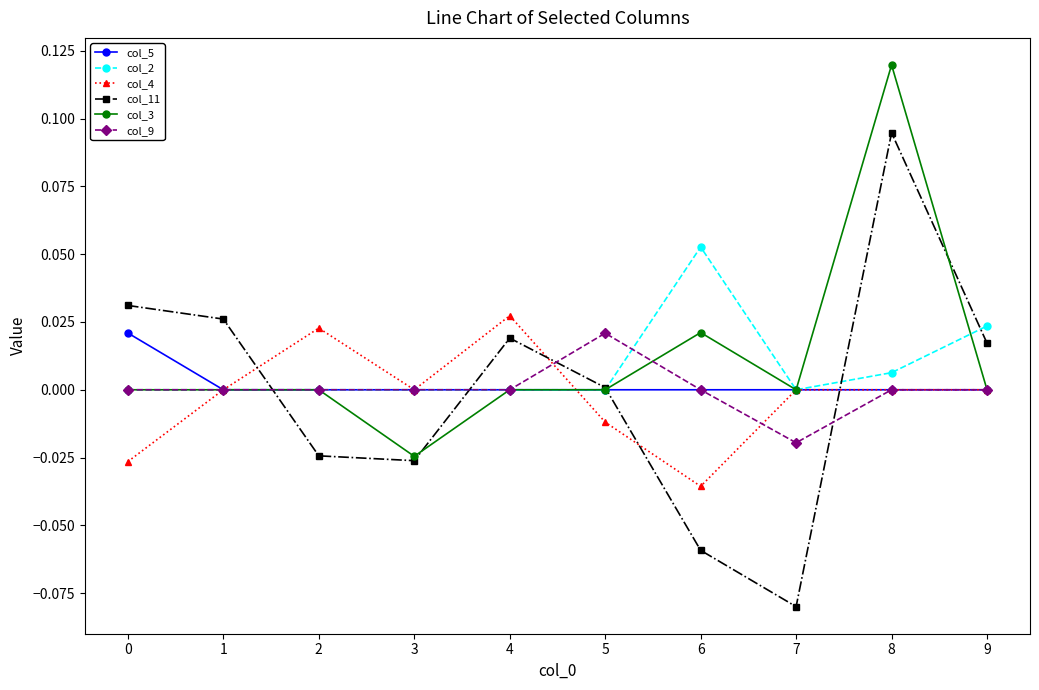

How many categories are shown in the chart?

10